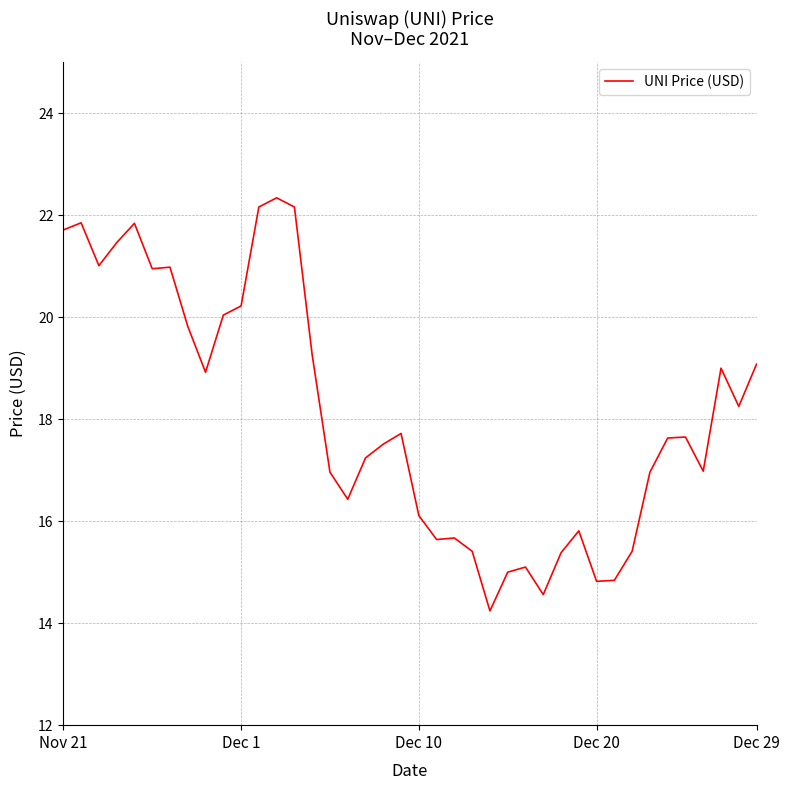

What is the smallest value displayed?

14.2